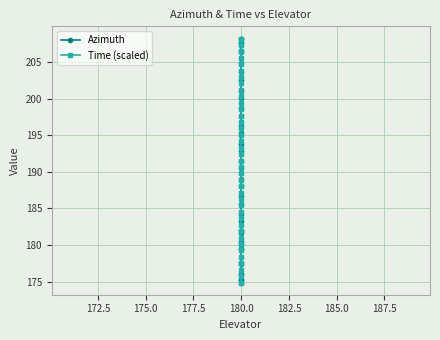

What are all the series names shown in the legend?

Azimuth, Time (scaled)